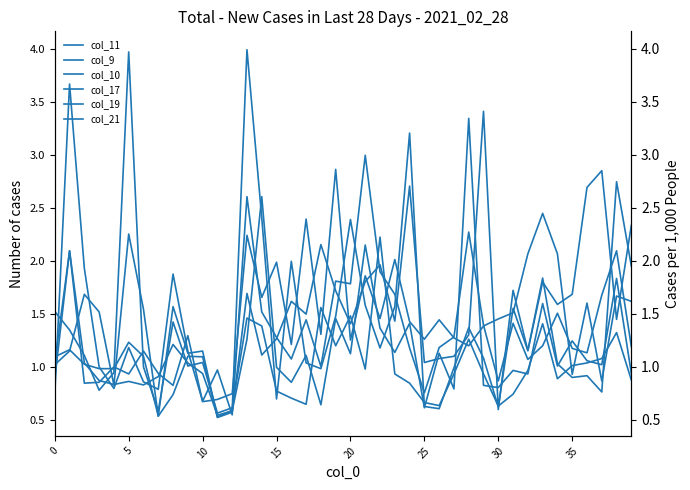

List the series in order of their peak value, highest first.

col_19, col_17, col_10, col_21, col_11, col_9